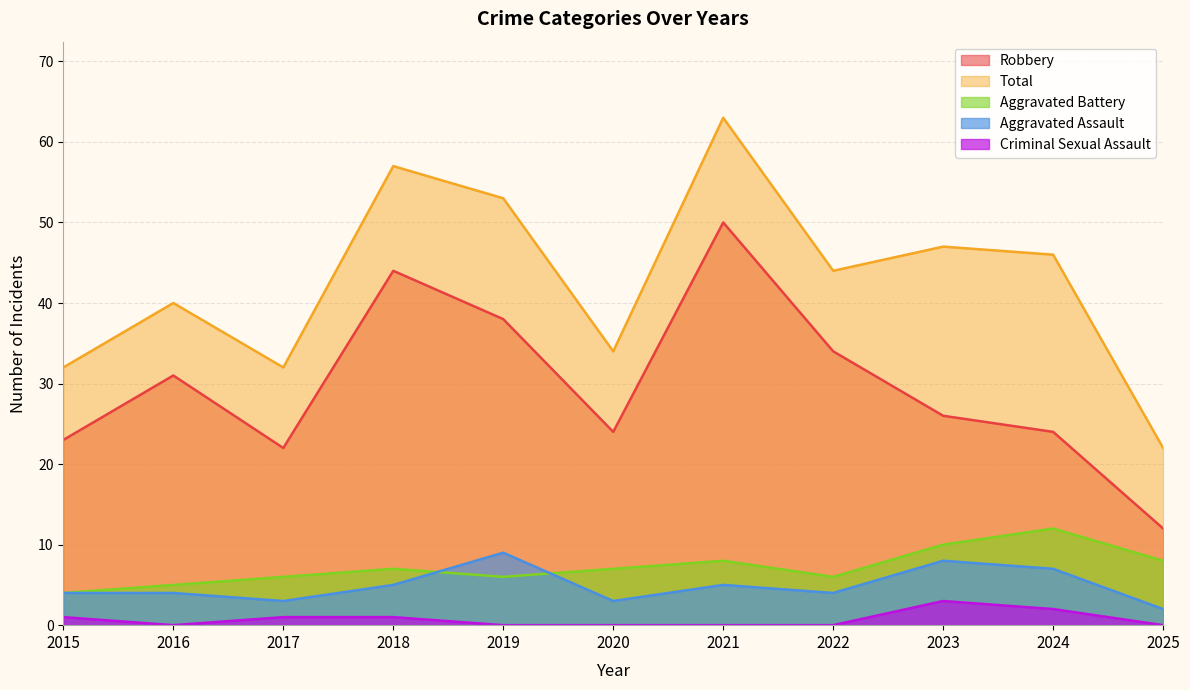

Which series has the largest range (max minus min)?

Total